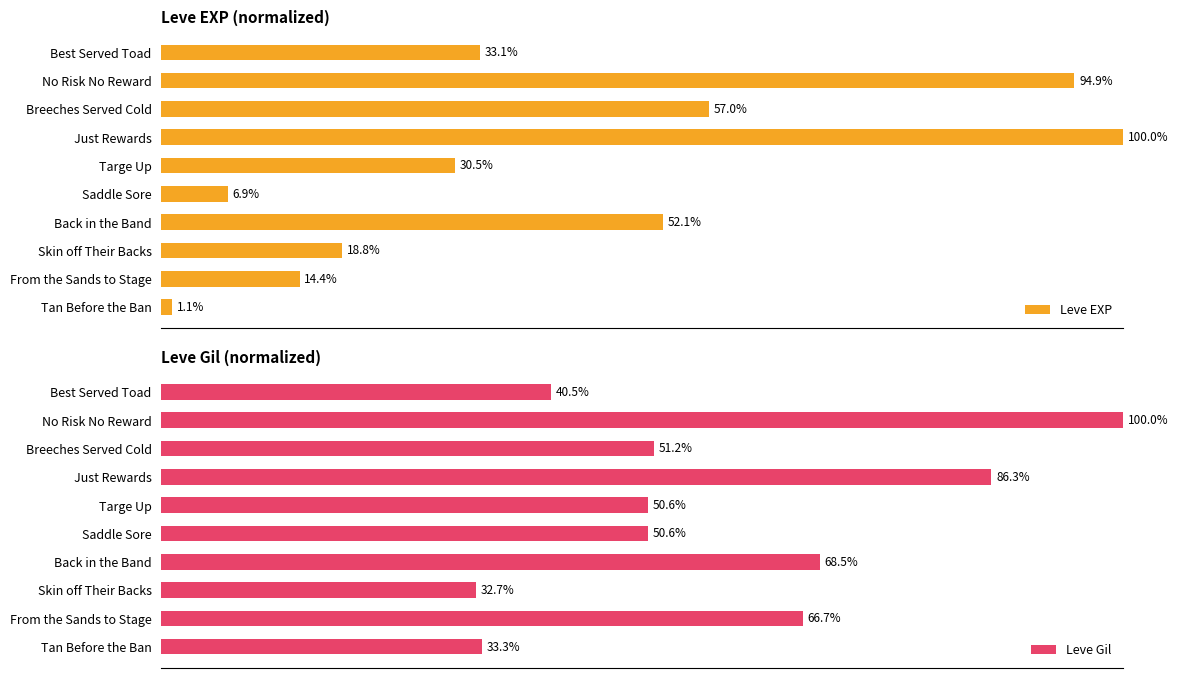

Reading left to right, extract all data points from this chart.

Leve EXP: 1.1	14.4	18.8	52.1	6.9	30.5	100.0	57.0	94.9	33.1
Leve Gil: 33.3	66.7	32.7	68.5	50.6	50.6	86.3	51.2	100.0	40.5